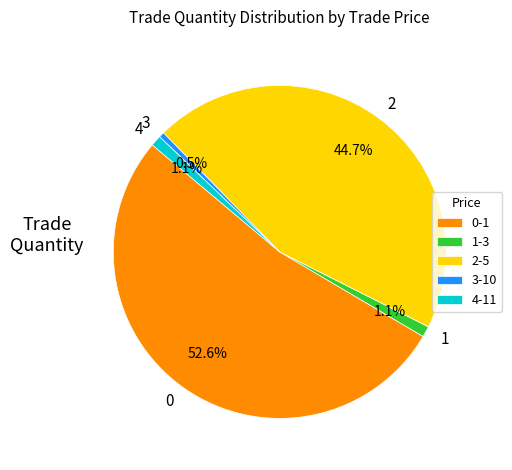

How many slices are in this pie chart?

5